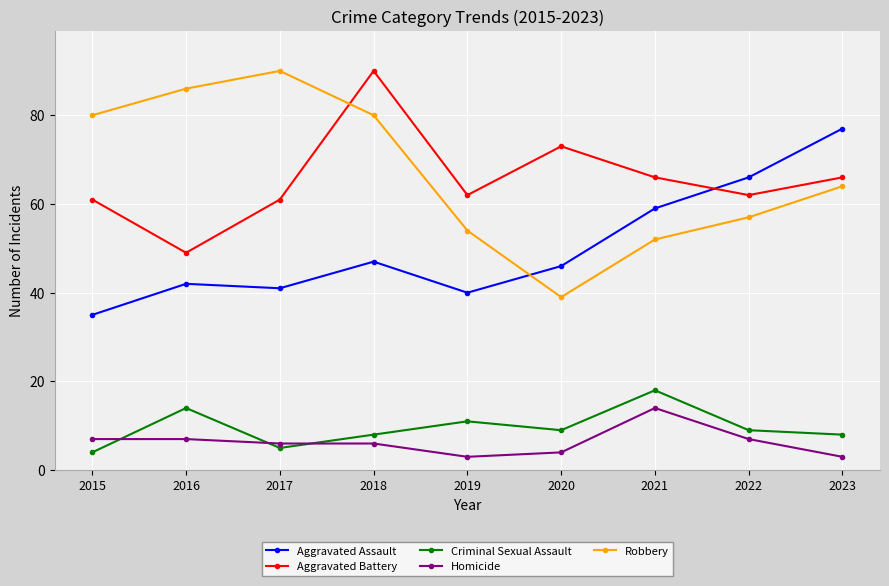

True or false: Aggravated Assault has a value of 22 at 2016.

False